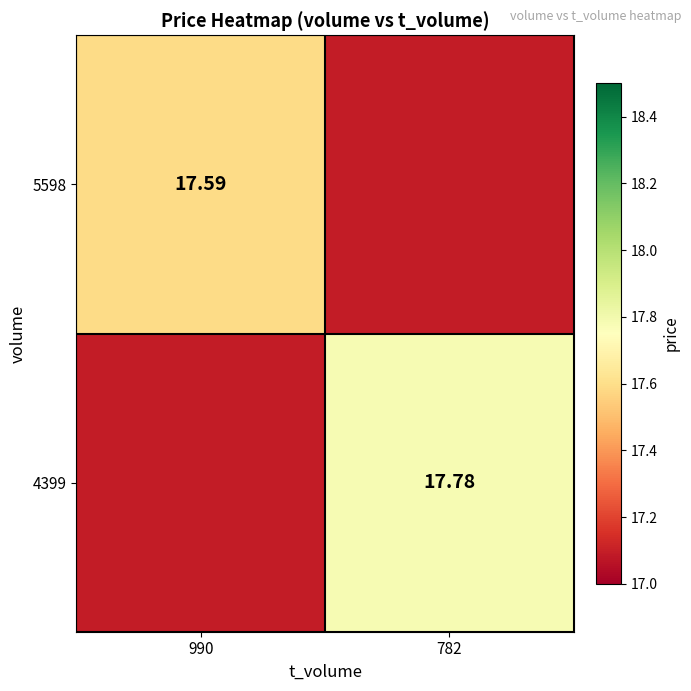

At which category does the chart reach its peak across all series?

782